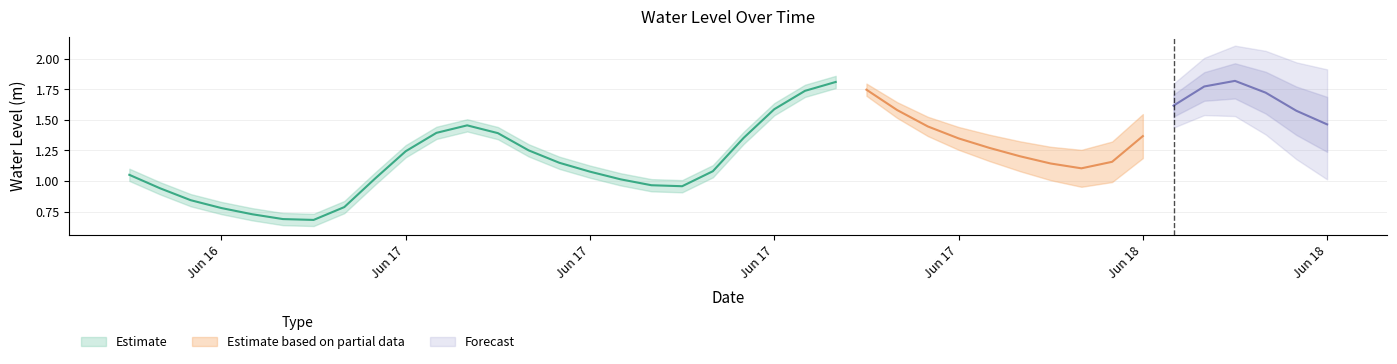

The value at 2025-06-18 02:00:00 is 0.4. True or false?

False